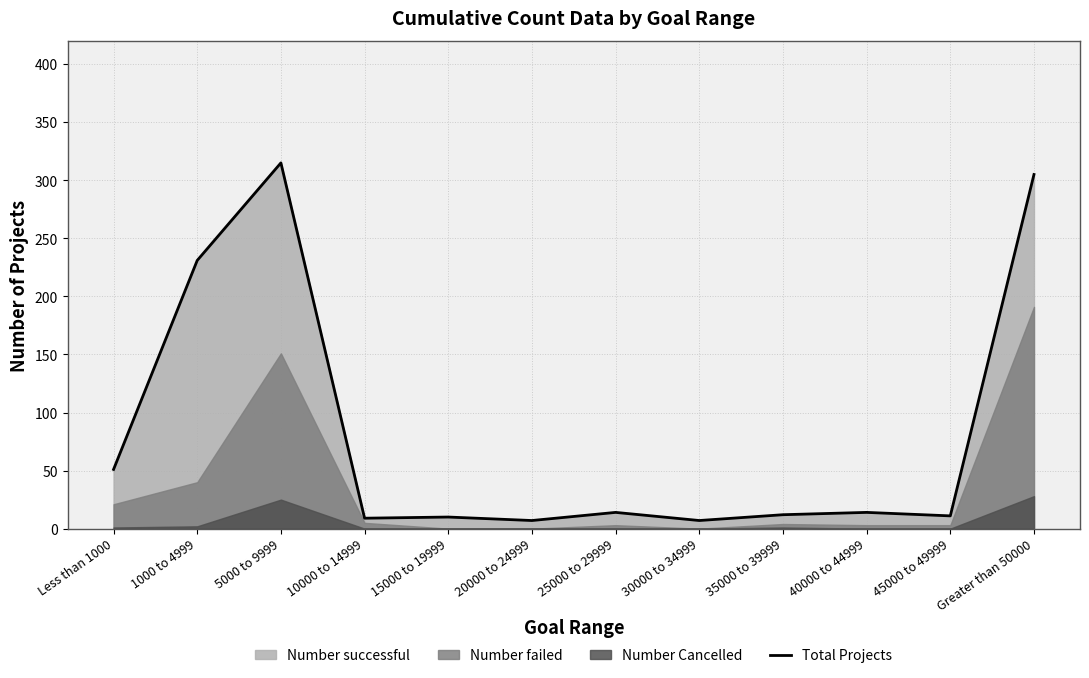

Rank the categories by value from lowest to highest.

20000 to 24999, 30000 to 34999, 10000 to 14999, 15000 to 19999, 45000 to 49999, 35000 to 39999, 25000 to 29999, 40000 to 44999, Less than 1000, 1000 to 4999, Greater than 50000, 5000 to 9999